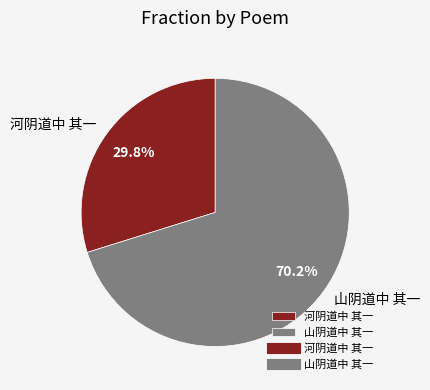

What percentage is the 河阴道中 其一 slice, to the nearest percent?

30%